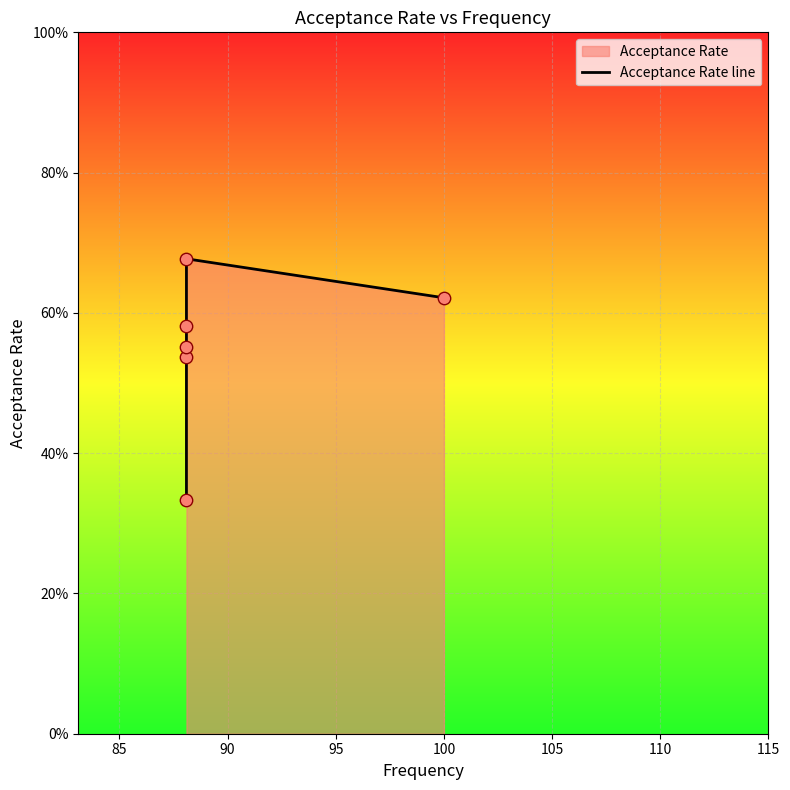

Which has a higher value, 105 or 85?

105